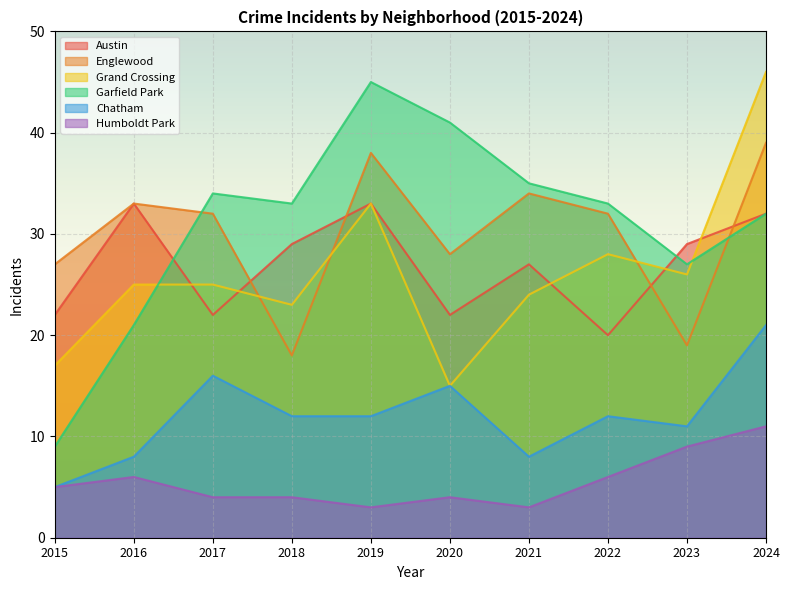

At 2017, list the series in order from largest to smallest.

Garfield Park, Englewood, Grand Crossing, Austin, Chatham, Humboldt Park